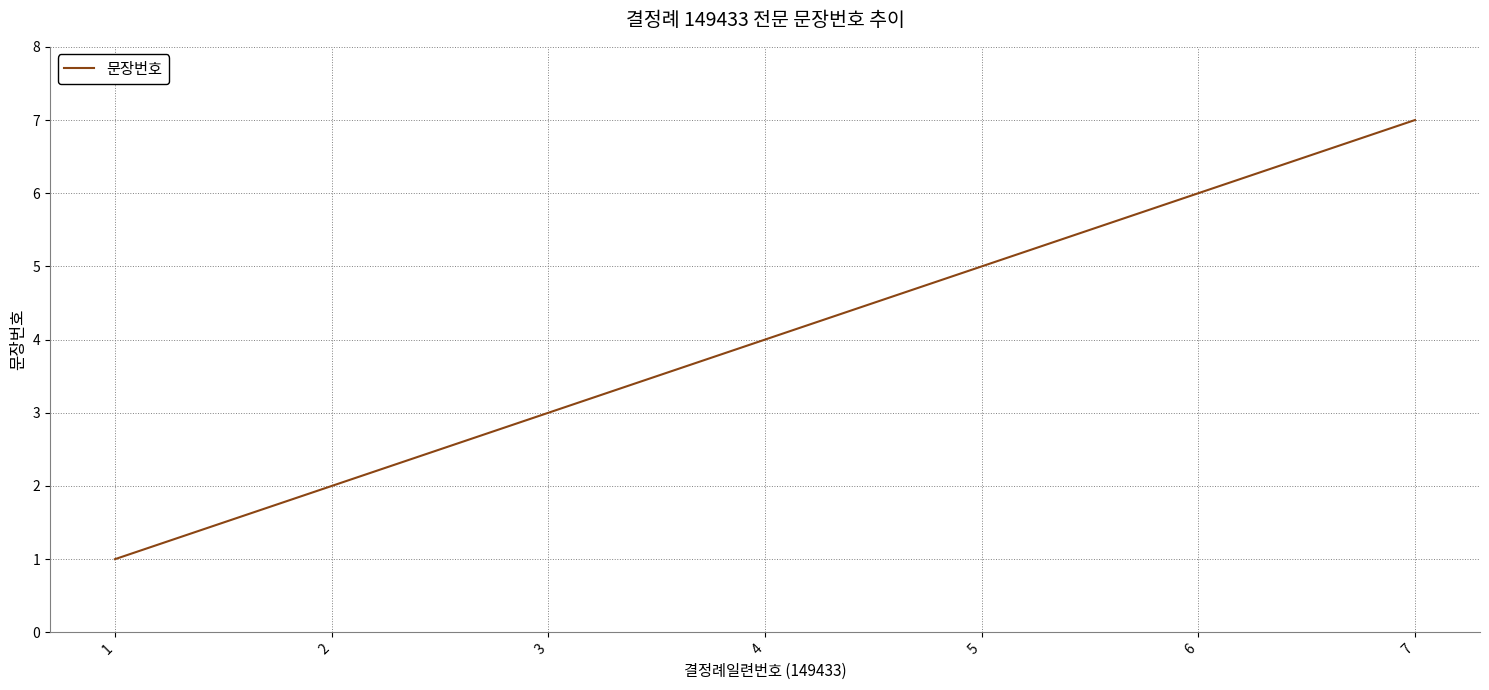

The value at 5 is 5. True or false?

True